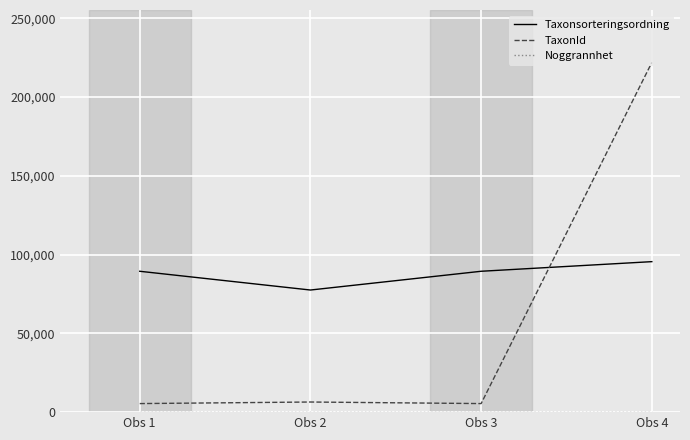

Which series changed the most between Obs 1 and Obs 4?

TaxonId